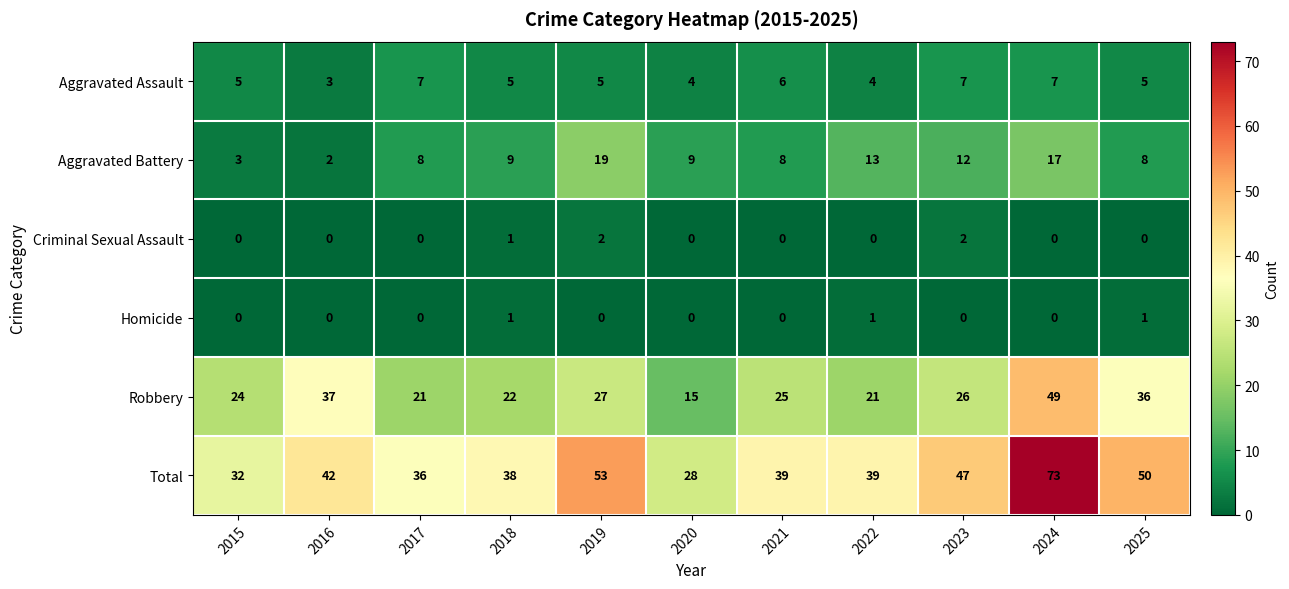

Which series changed the most between 2015 and 2025?

Total